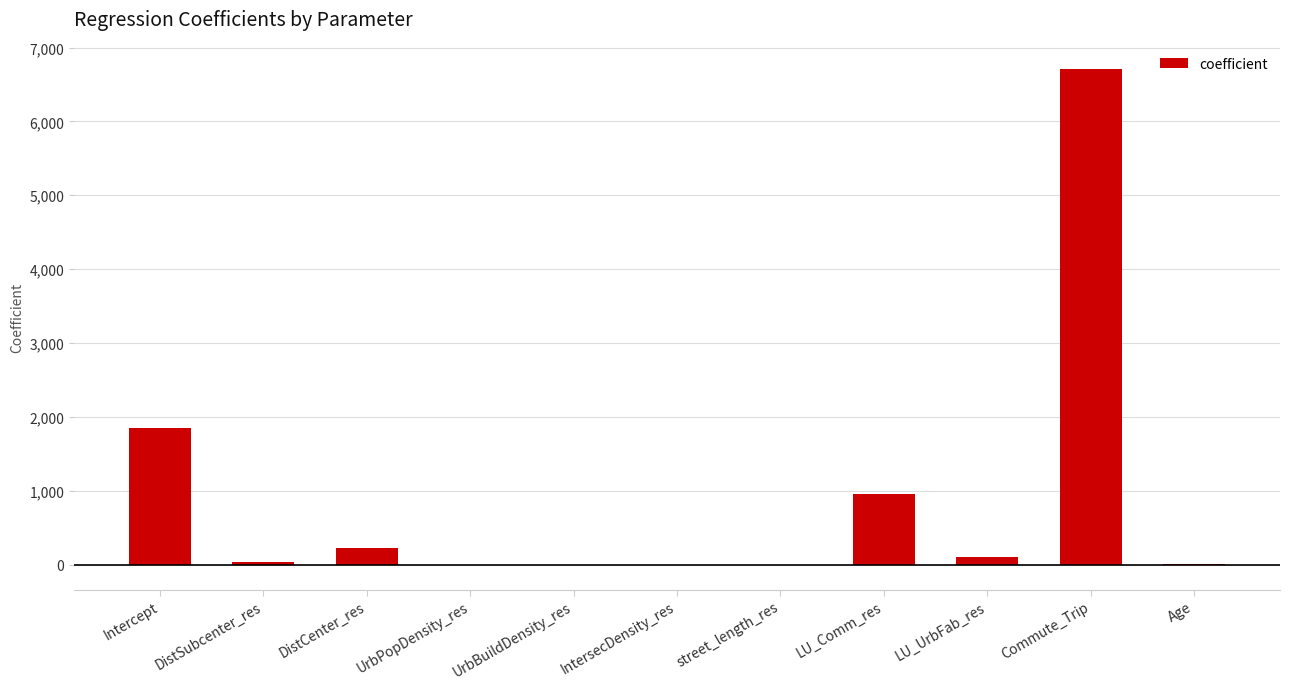

What is the ratio of the value at Intercept to the value at Commute_Trip?

0.3